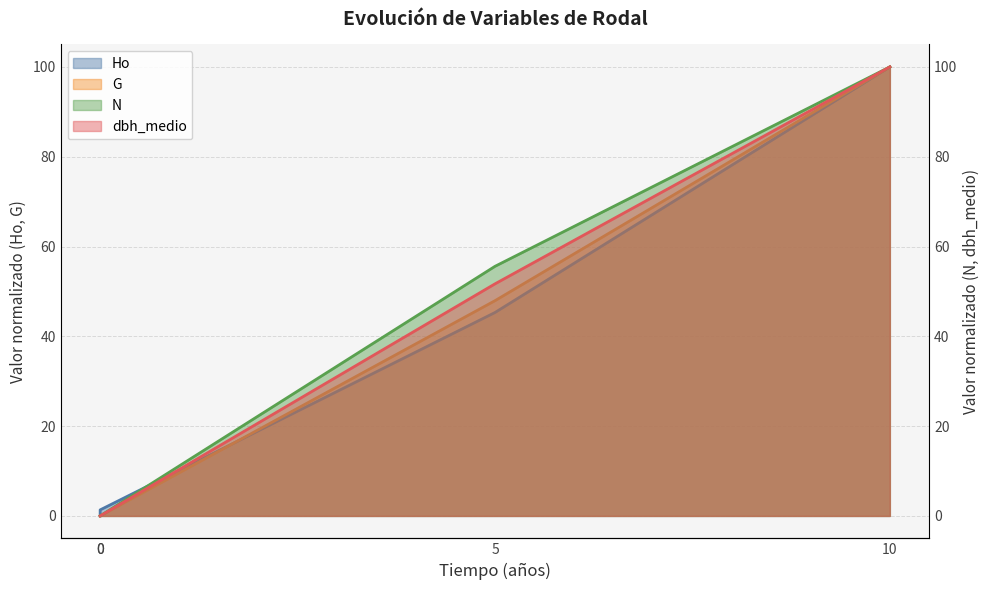

True or false: dbh_medio and N intersect in this chart.

False